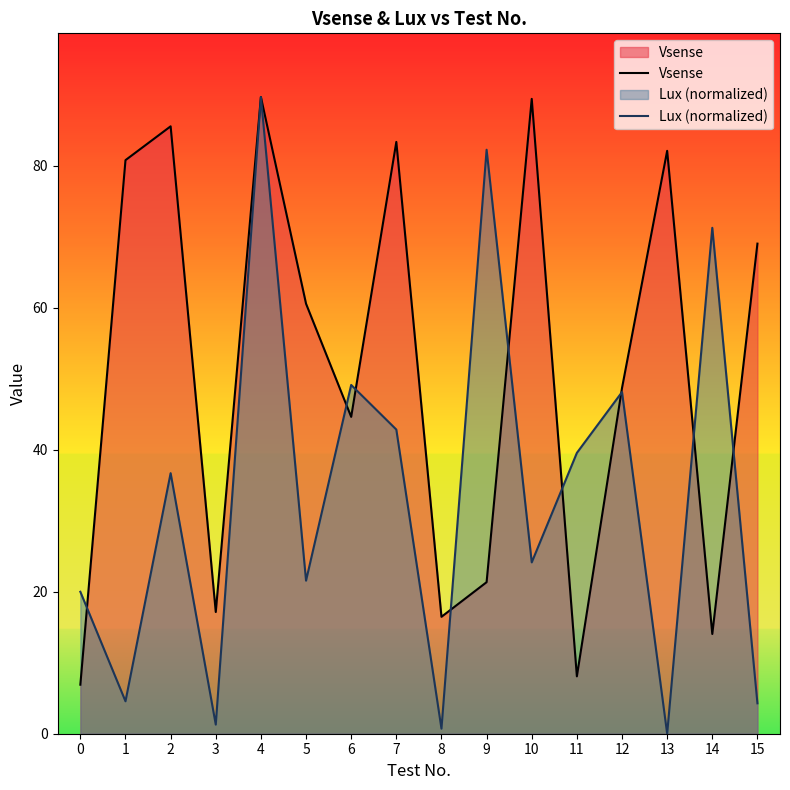

At which category is the sum across all series the highest?

4